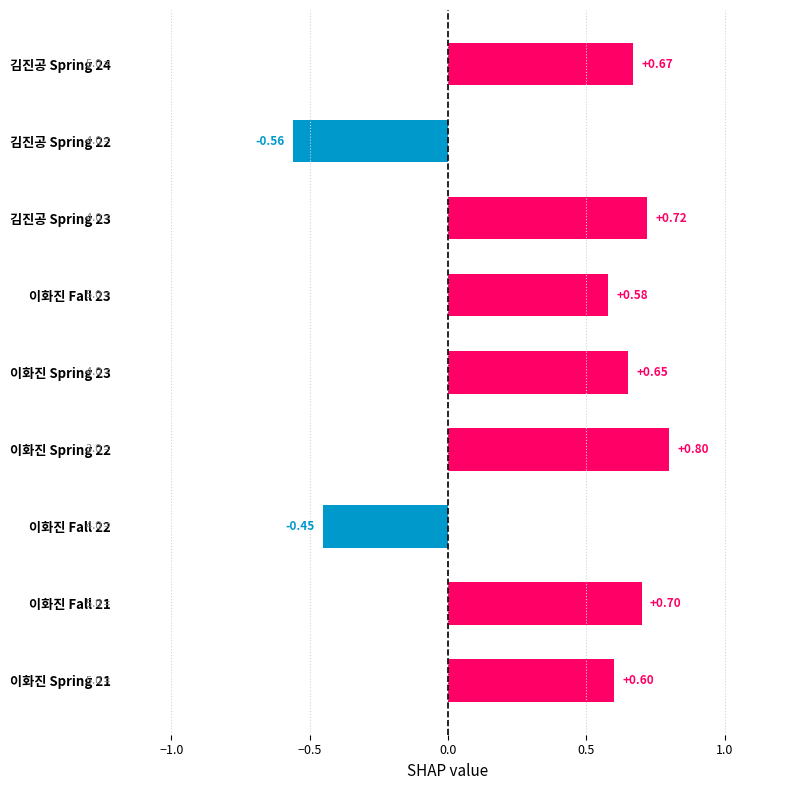

What is the average value?

0.4